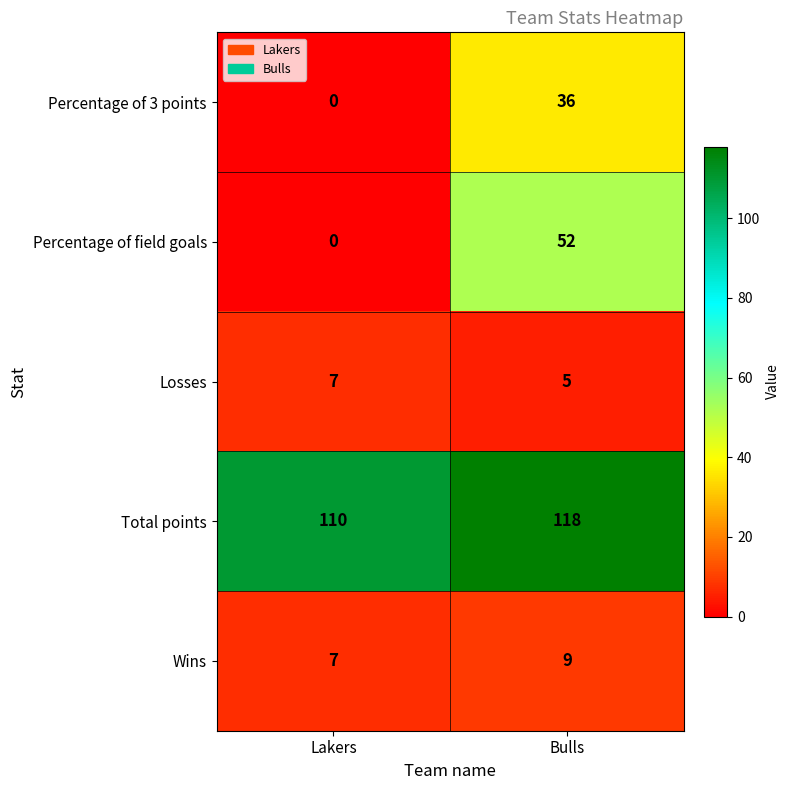

Which category has the lowest value across all series?

Lakers